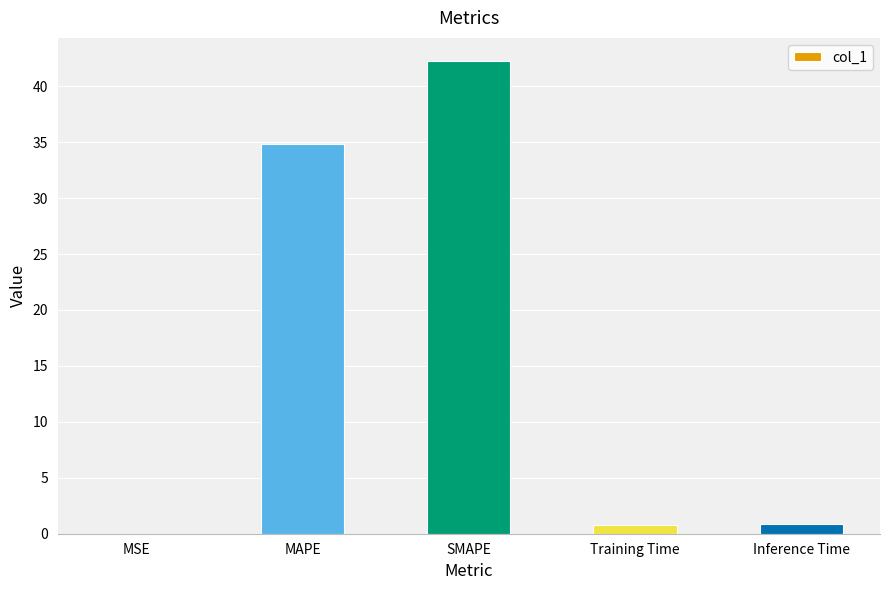

What is the difference between the values at MAPE and Inference Time?

34.0